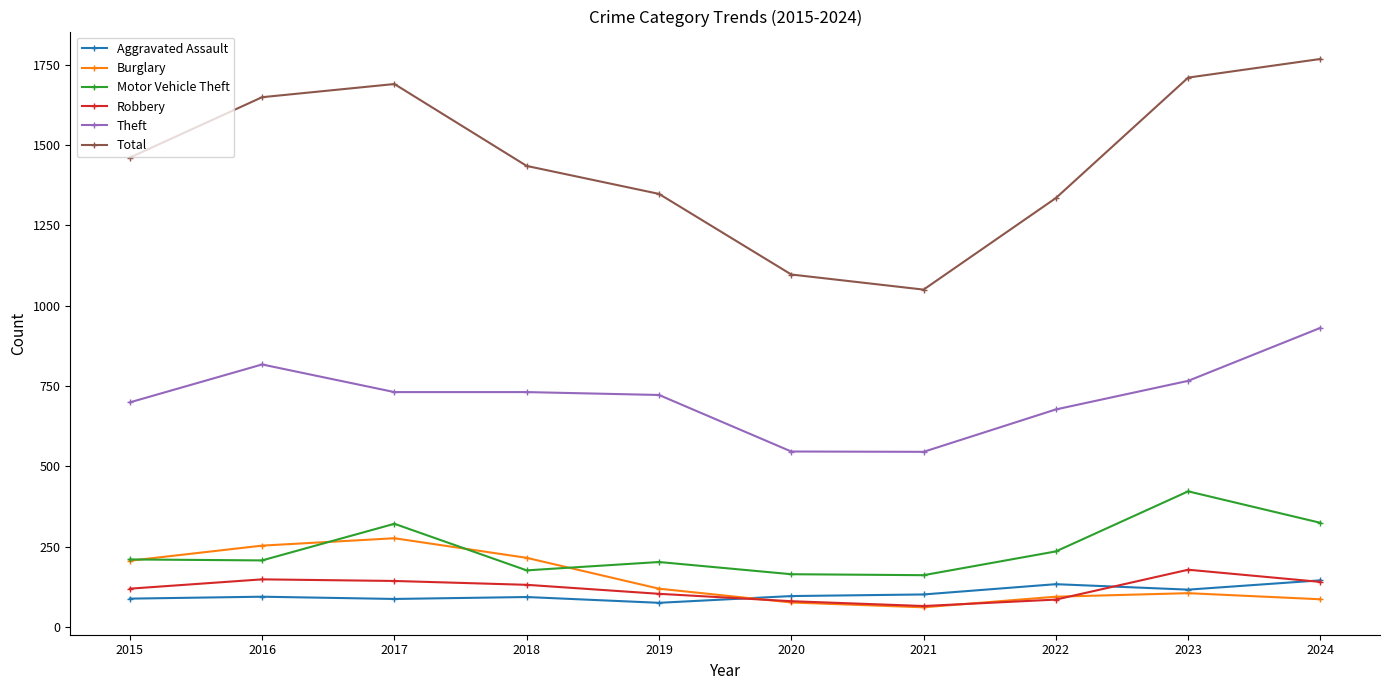

Where does the Theft series first go above 731?

2016